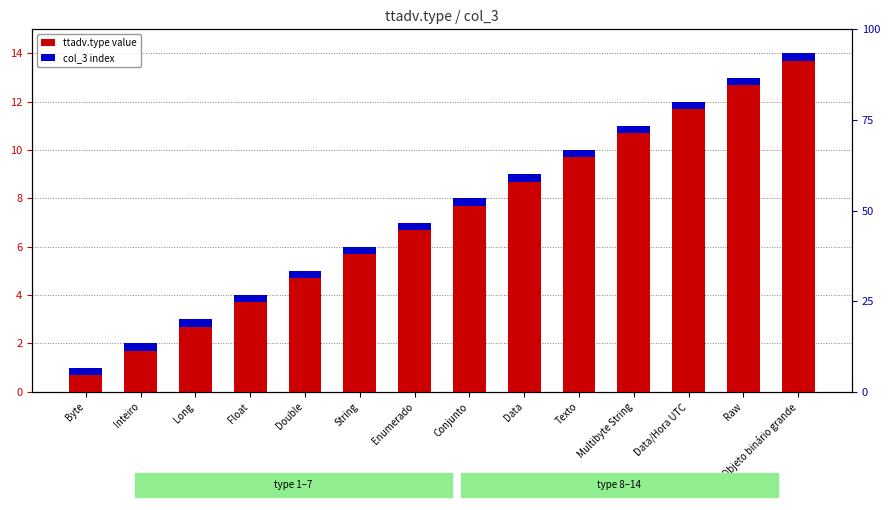

Is it true that col_3 index equals 0.2 at Conjunto?

False